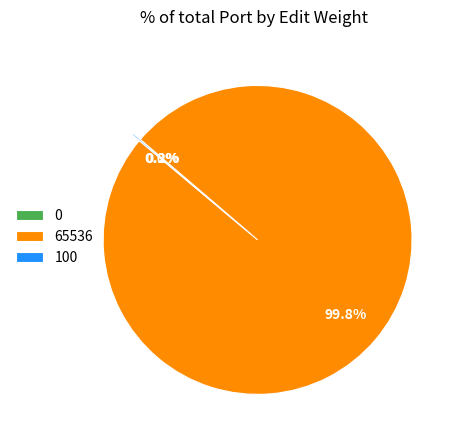

What is the change in value from 0 to 100?

+100